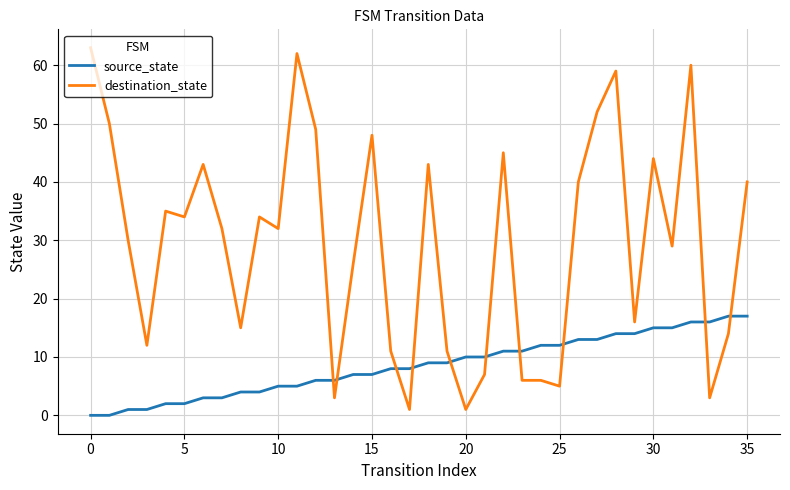

What is the difference between the maximum and minimum values in the destination_state series?

62